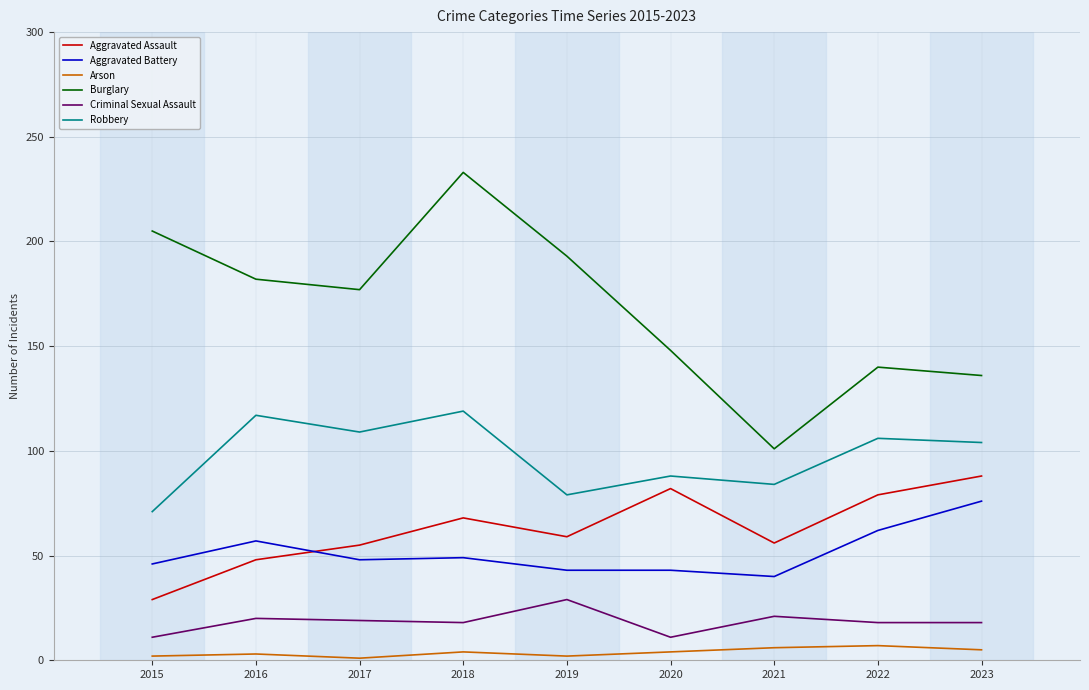

At which category is the sum across all series the highest?

2018